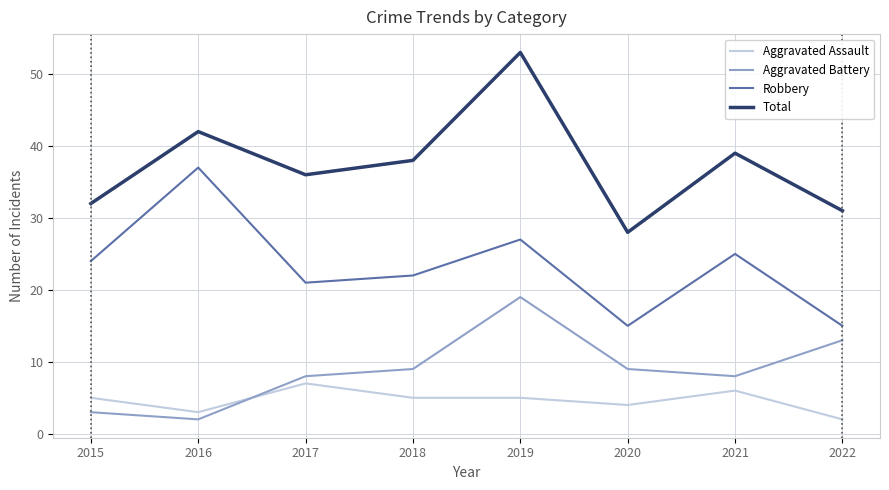

The Total series shows 58 at 2016. True or false?

False